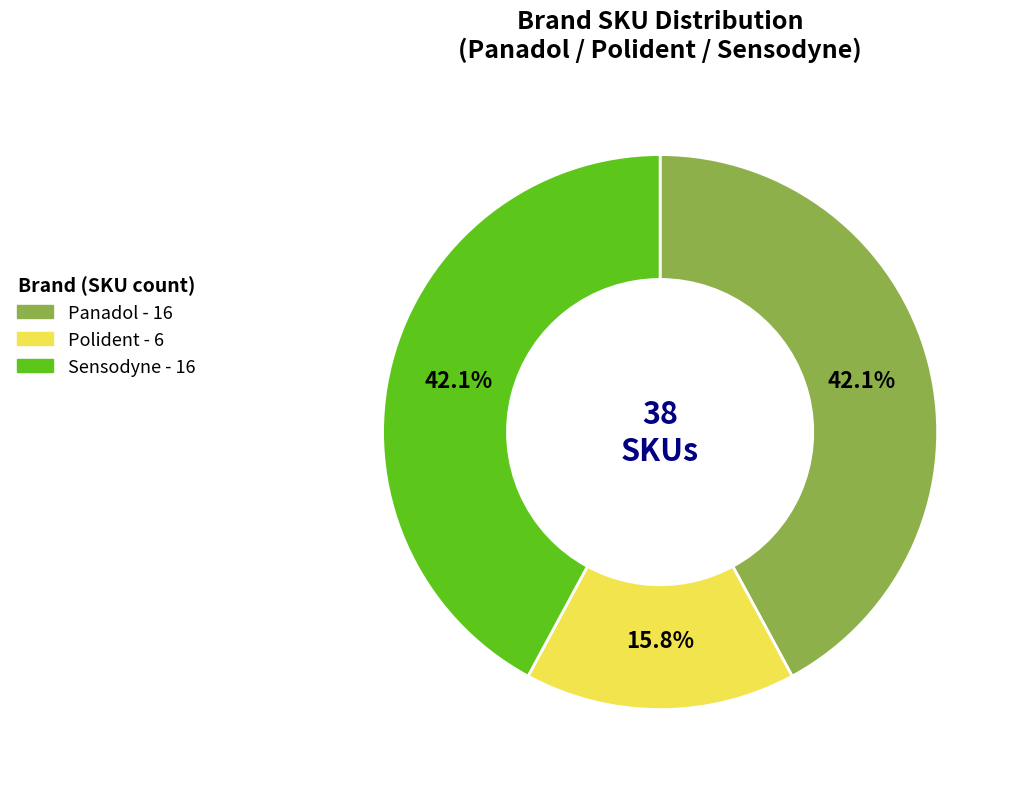

What is the ratio of the value at Panadol to the value at Sensodyne?

1.0